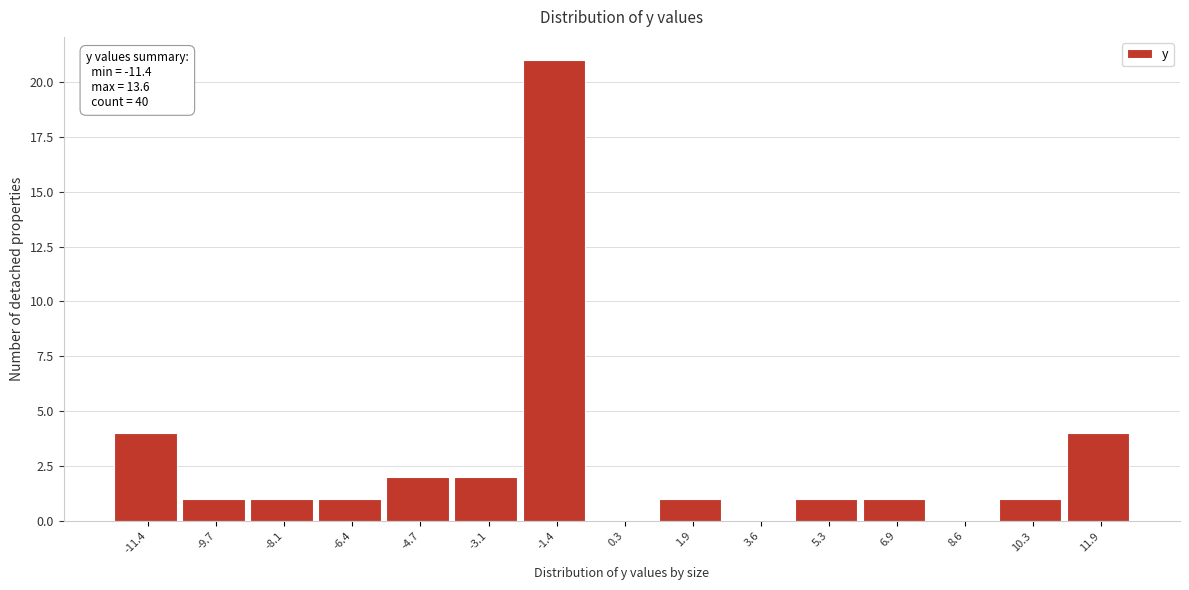

Reading right to left, extract all data points from this chart.

11.9=4	10.3=1	8.6=0	6.9=1	5.3=1	3.6=0	1.9=1	0.3=0	-1.4=21	-3.1=2	-4.7=2	-6.4=1	-8.1=1	-9.7=1	-11.4=4